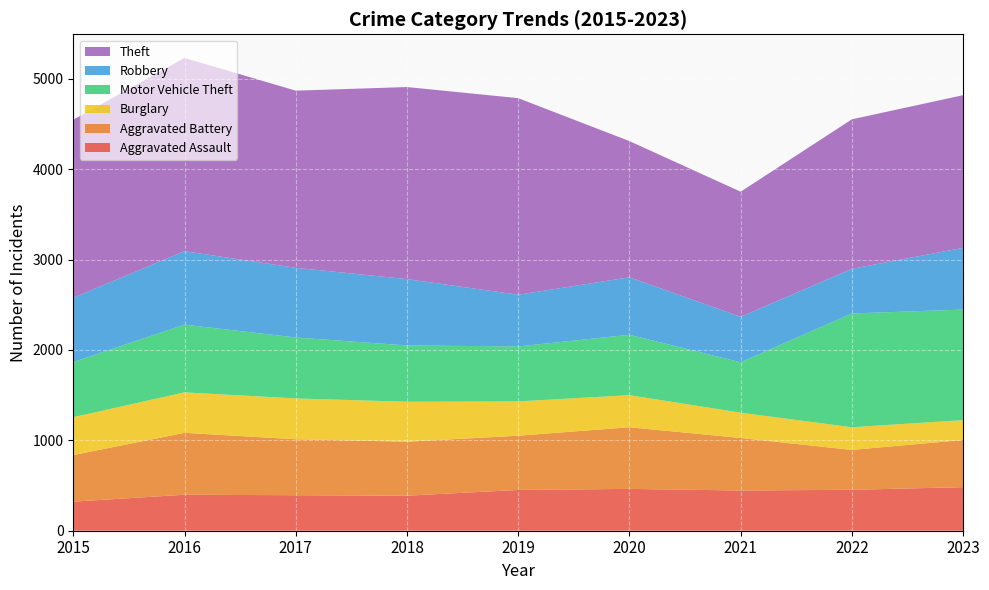

Reading left to right, what are all the values shown in this chart?

Aggravated Assault: 2015=322	2016=398	2017=393	2018=388	2019=451	2020=463	2021=445	2022=453	2023=482
Aggravated Battery: 2015=515	2016=685	2017=619	2018=597	2019=600	2020=682	2021=581	2022=441	2023=522
Burglary: 2015=419	2016=448	2017=452	2018=442	2019=380	2020=355	2021=280	2022=251	2023=220
Motor Vehicle Theft: 2015=611	2016=749	2017=674	2018=623	2019=608	2020=668	2021=558	2022=1259	2023=1223
Robbery: 2015=711	2016=813	2017=771	2018=734	2019=572	2020=636	2021=503	2022=494	2023=683
Theft: 2015=1969	2016=2138	2017=1960	2018=2125	2019=2175	2020=1507	2021=1384	2022=1654	2023=1689